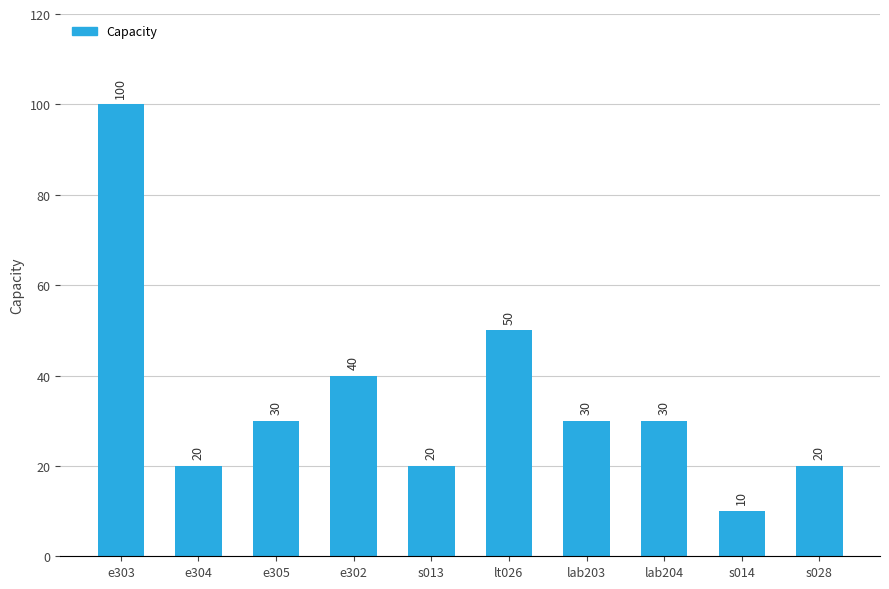

Reading left to right, what are all the values shown in this chart?

e303=100	e304=20	e305=30	e302=40	s013=20	lt026=50	lab203=30	lab204=30	s014=10	s028=20